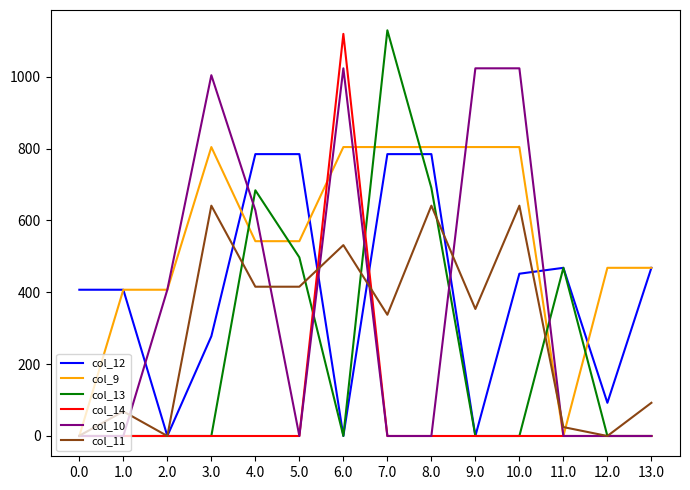

Which series has the largest range (max minus min)?

col_13